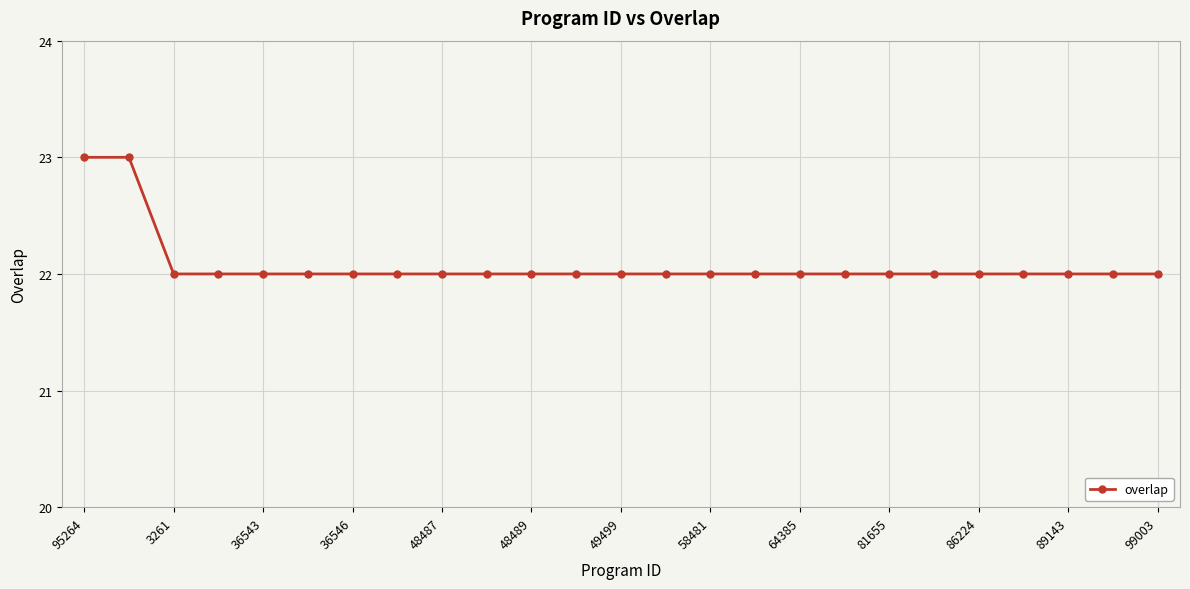

What is the value of the 20th point from the left?

22